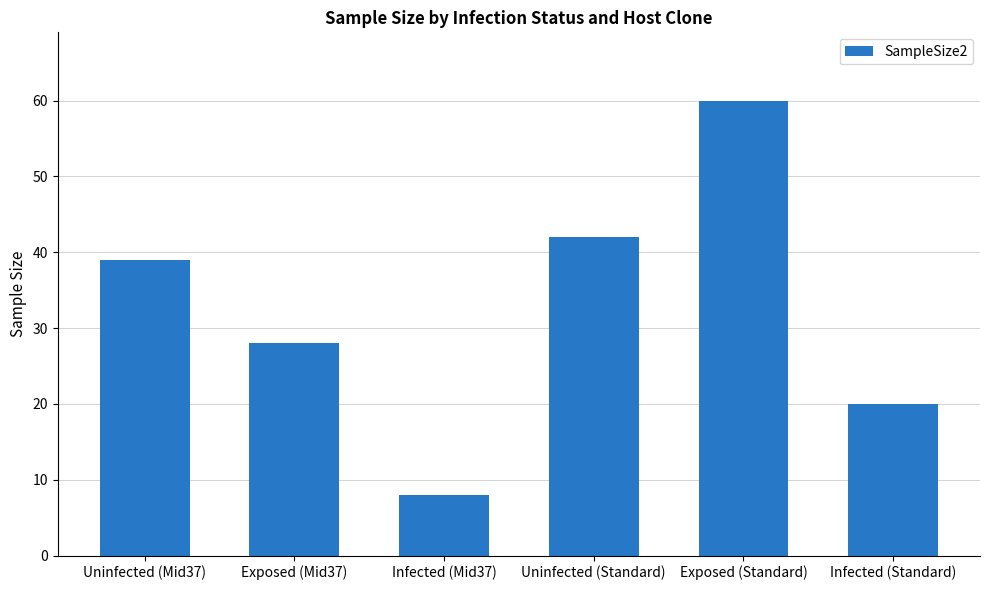

Read the value at Uninfected (Standard), to the nearest 5.

40